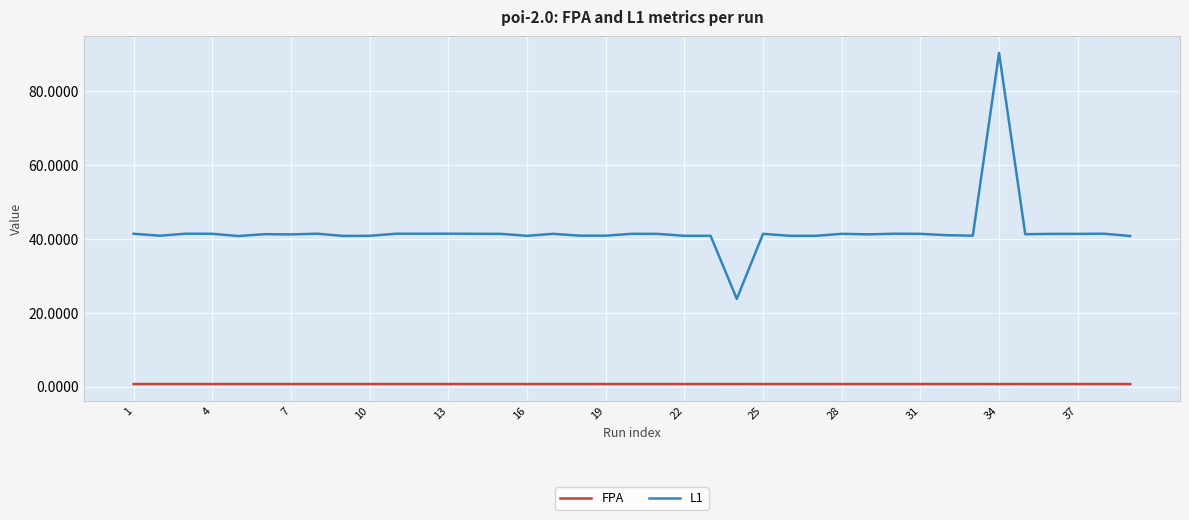

Which series has the widest spread of values?

L1